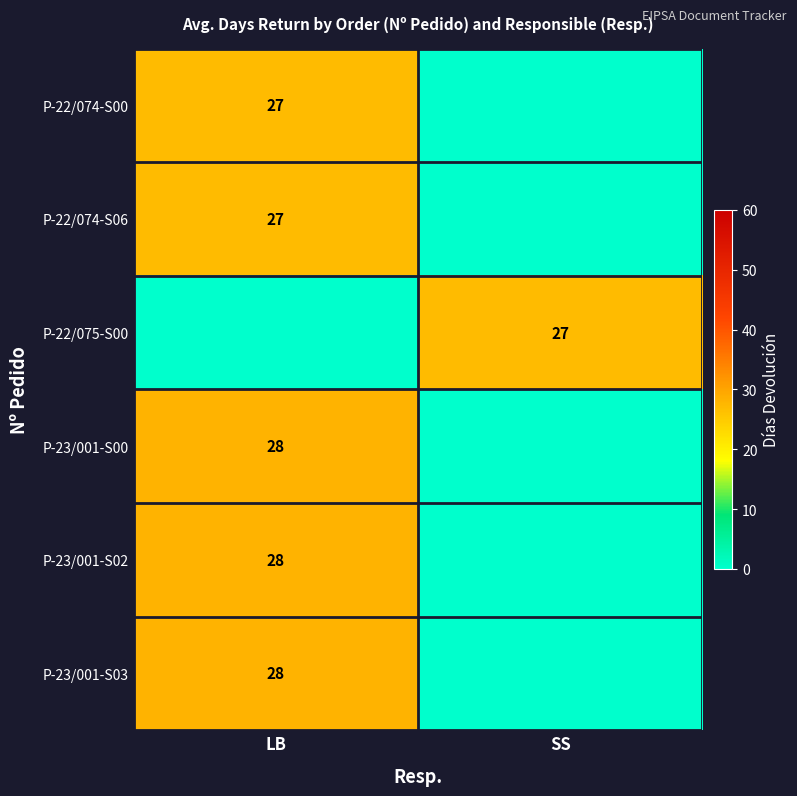

What is the total value across all series at SS?

27